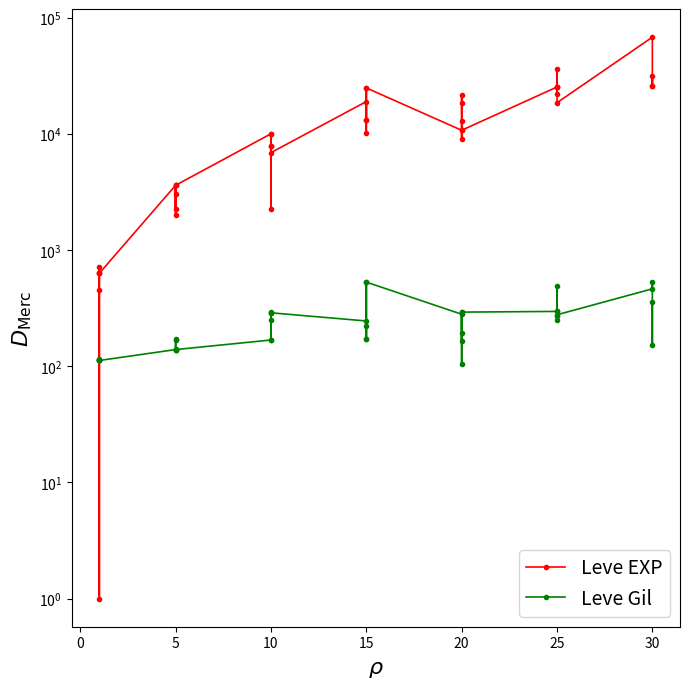

Does the chart have visible grid lines?

No